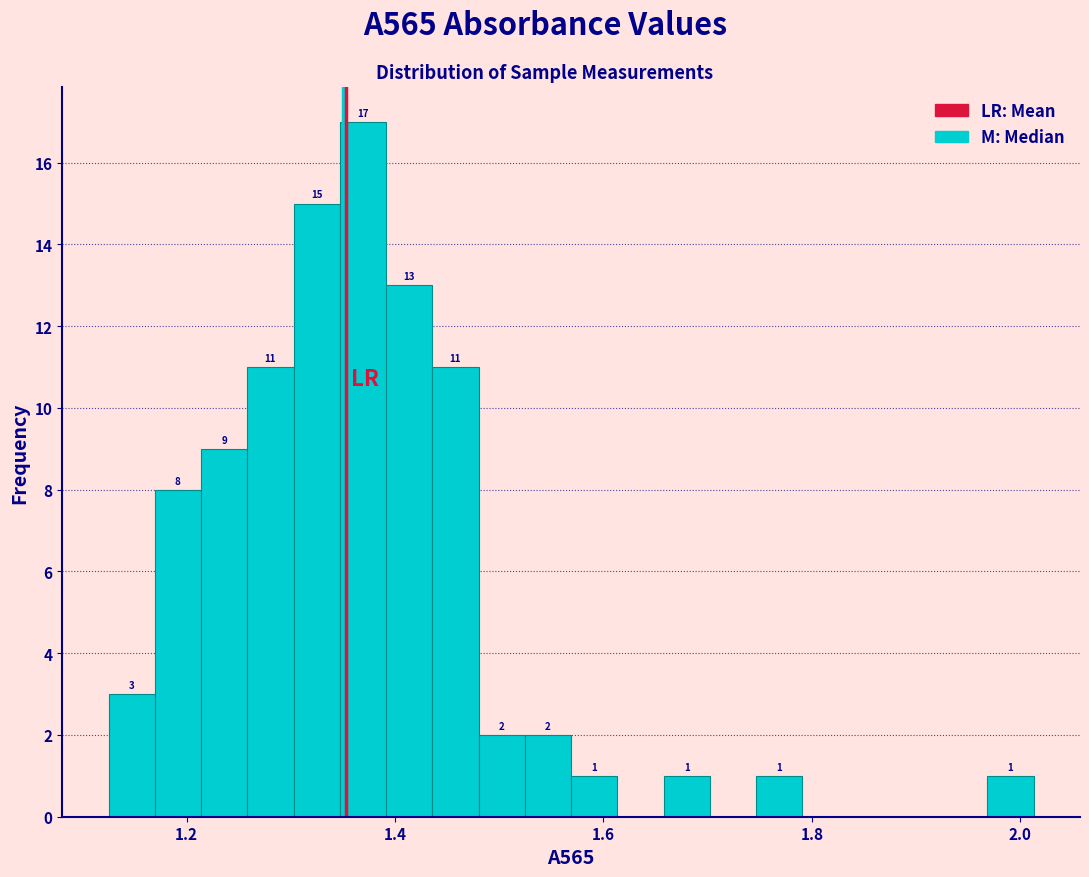

Around what value on the x-axis is the tallest bar? Give the approximate position of its centre, as read against the axis.

1.36